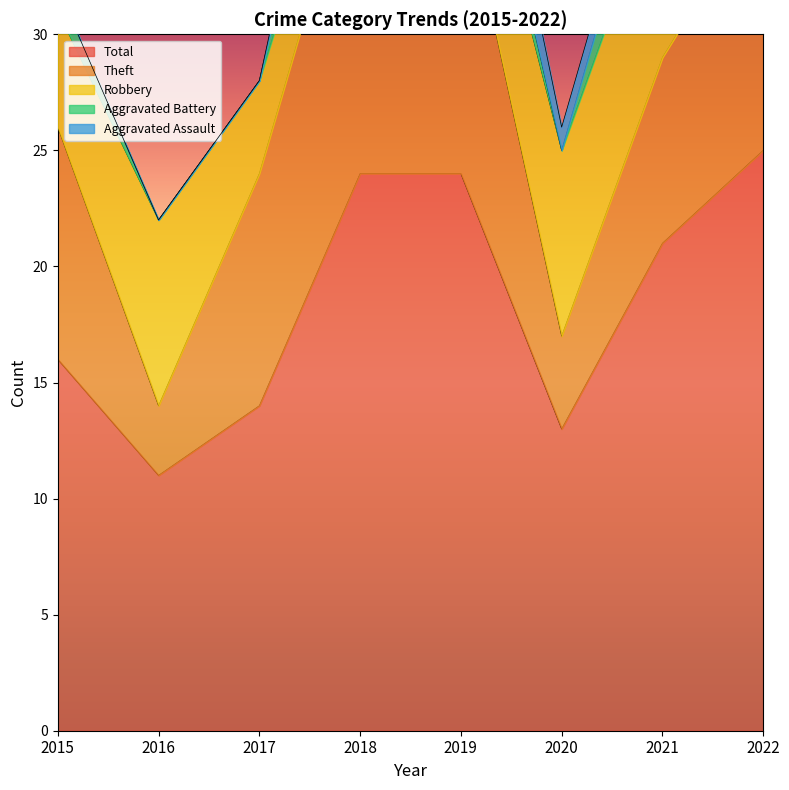

What is the maximum value for Aggravated Assault?

3